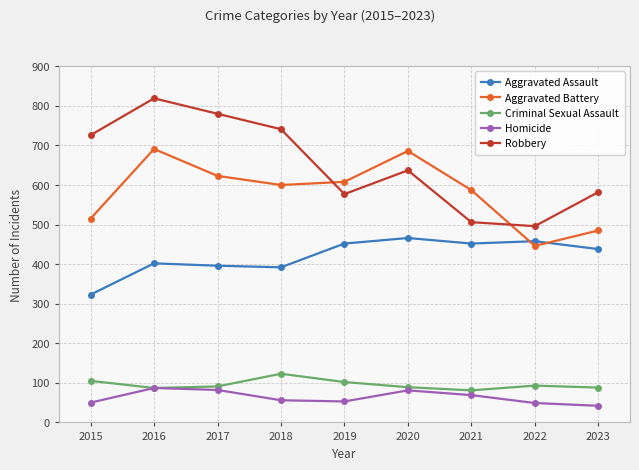

Where does the Criminal Sexual Assault series first go above 91?

2015